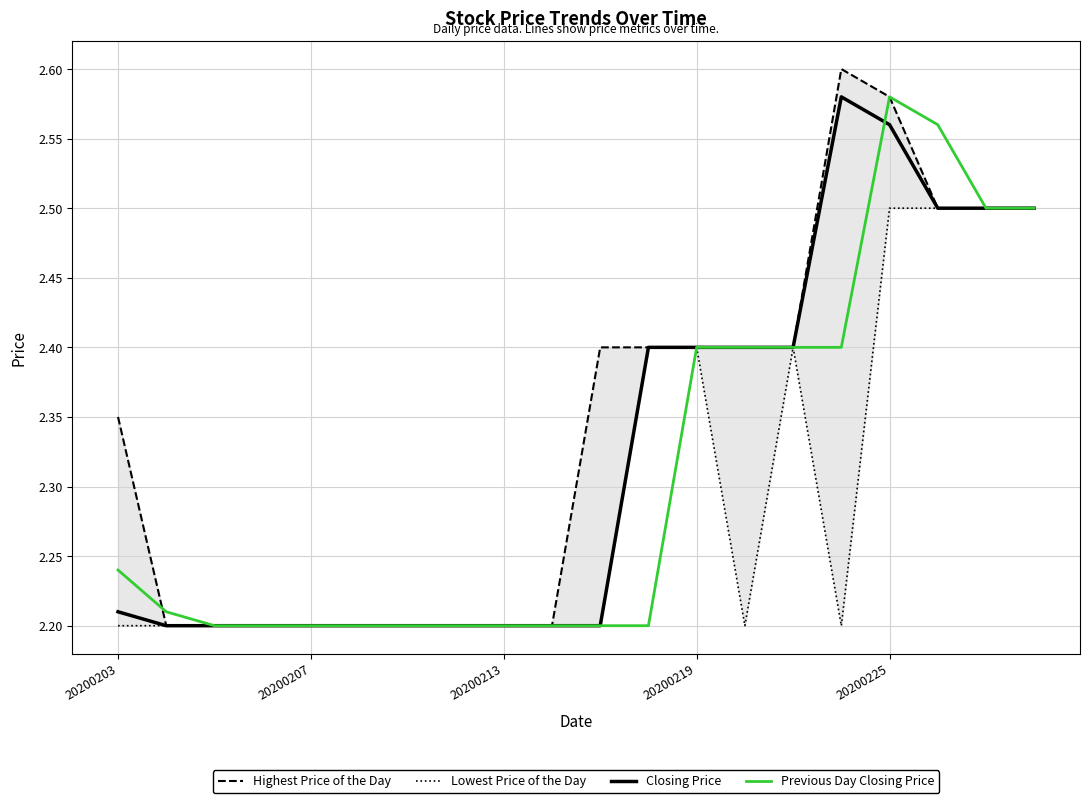

The Closing Price series shows 0.7 at 20200213. True or false?

False